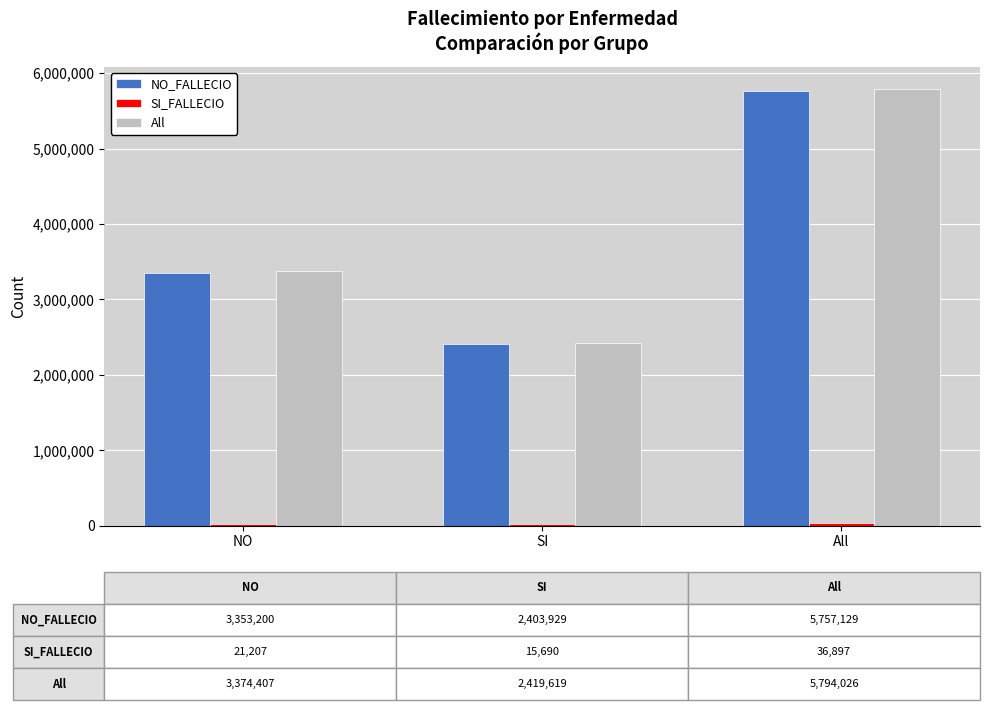

Where is All nearest to the value 4106822?

NO